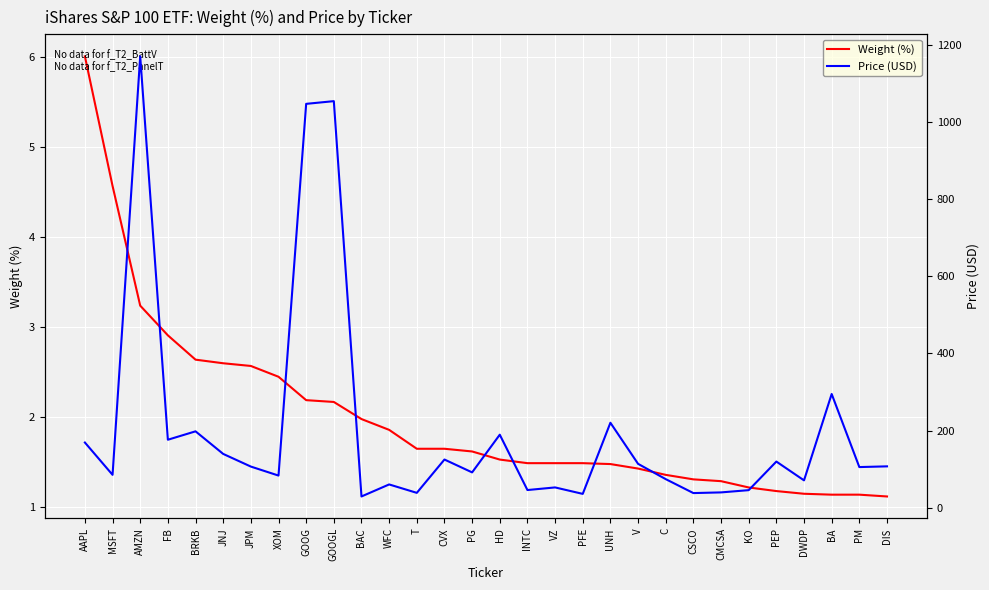

Which has a higher value, MSFT or WFC?

MSFT